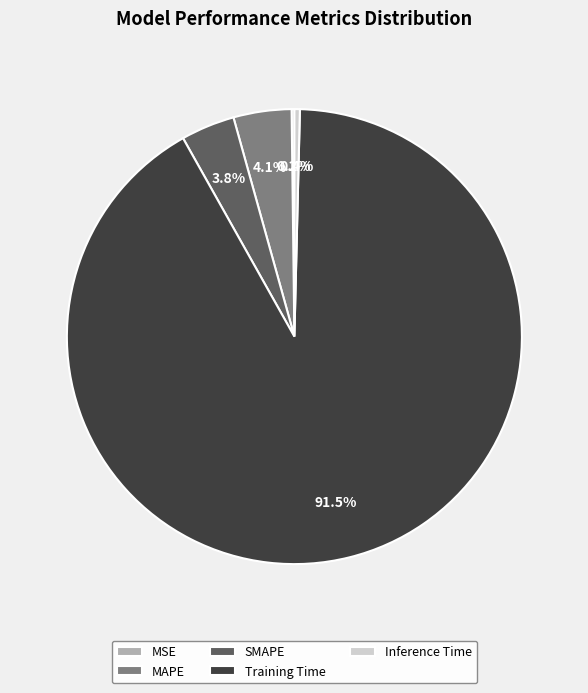

Does Training Time represent more than half of the total?

Yes